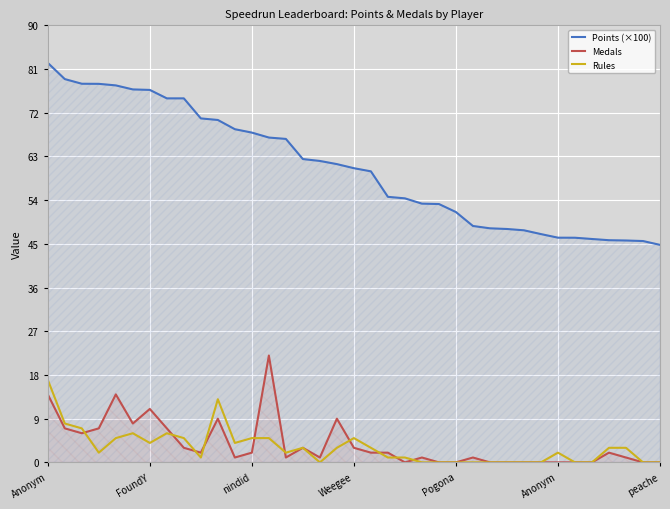

True or false: Rules and Points (×100) intersect in this chart.

False